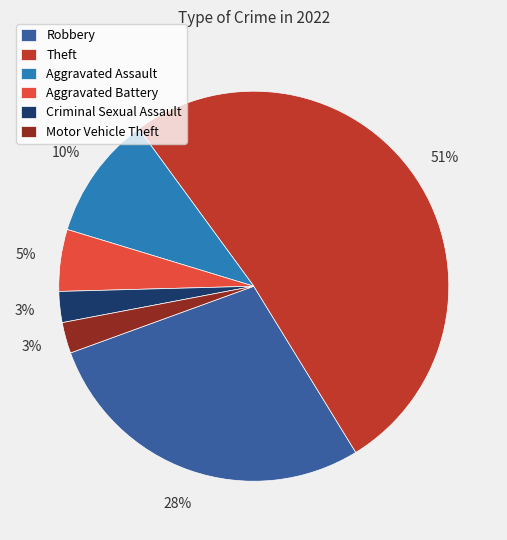

To the nearest percent, what is the average slice percentage?

17%